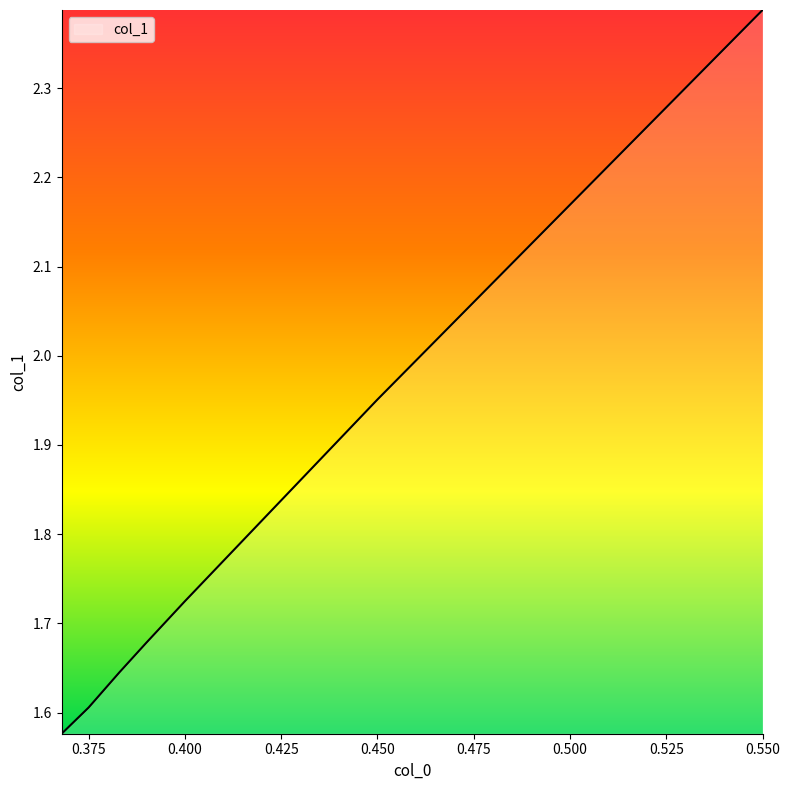

What is the difference between the second highest and minimum values?

0.4